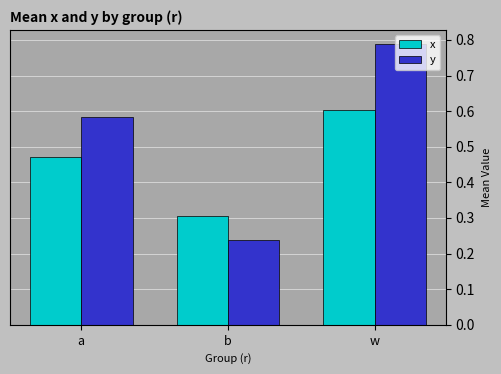

What is the lowest value of the x series?

0.3